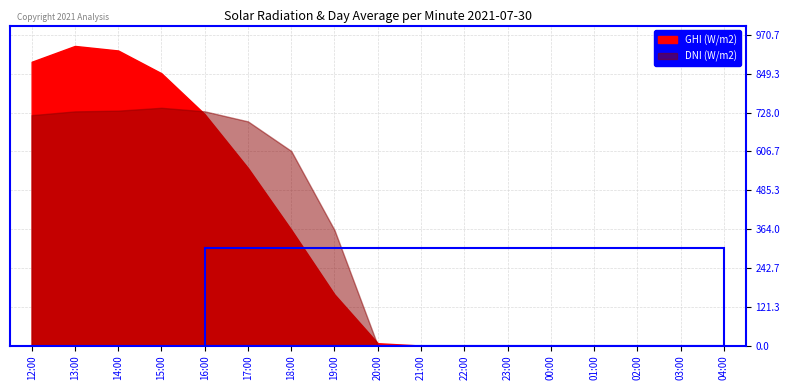

Is the value of dni at 20:00 greater than the value of ghi at 18:00?

No